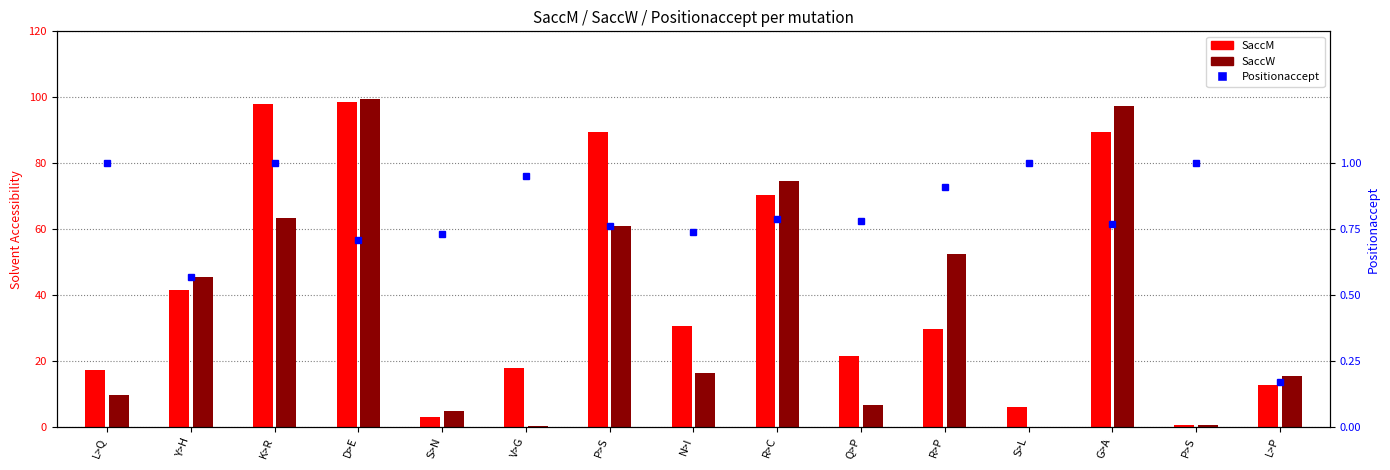

At L>P, list the series in order from largest to smallest.

SaccW, SaccM, Positionaccept